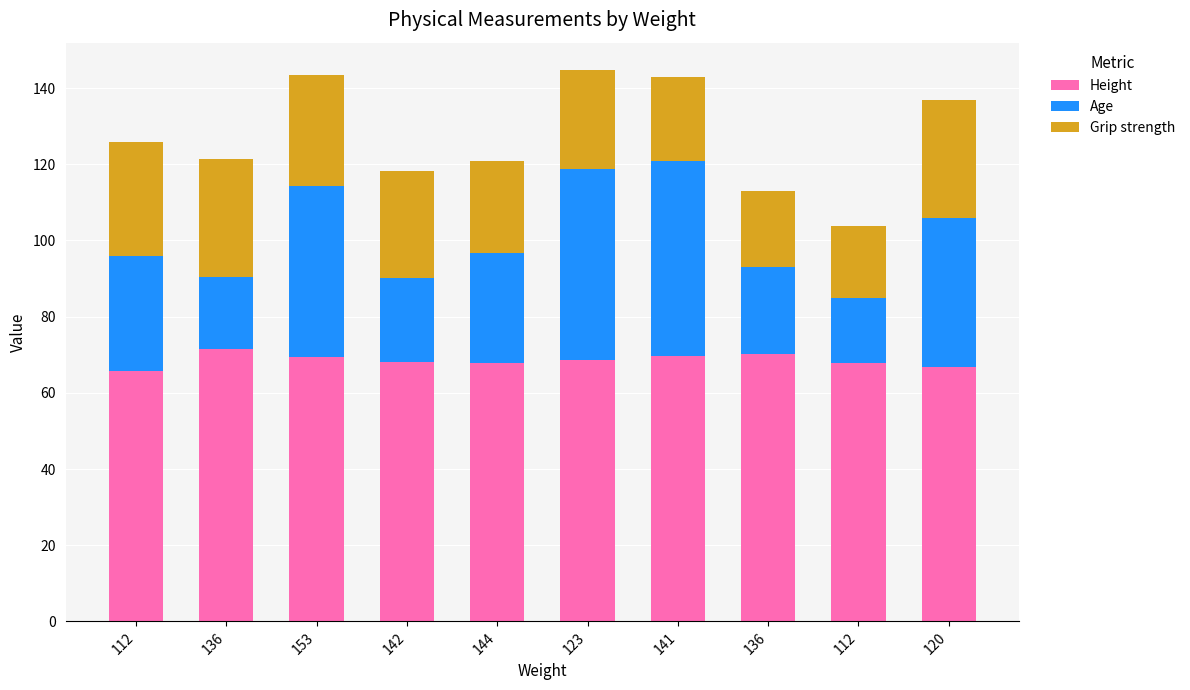

What is the difference between the Grip strength values at 153 and 142?

1.0